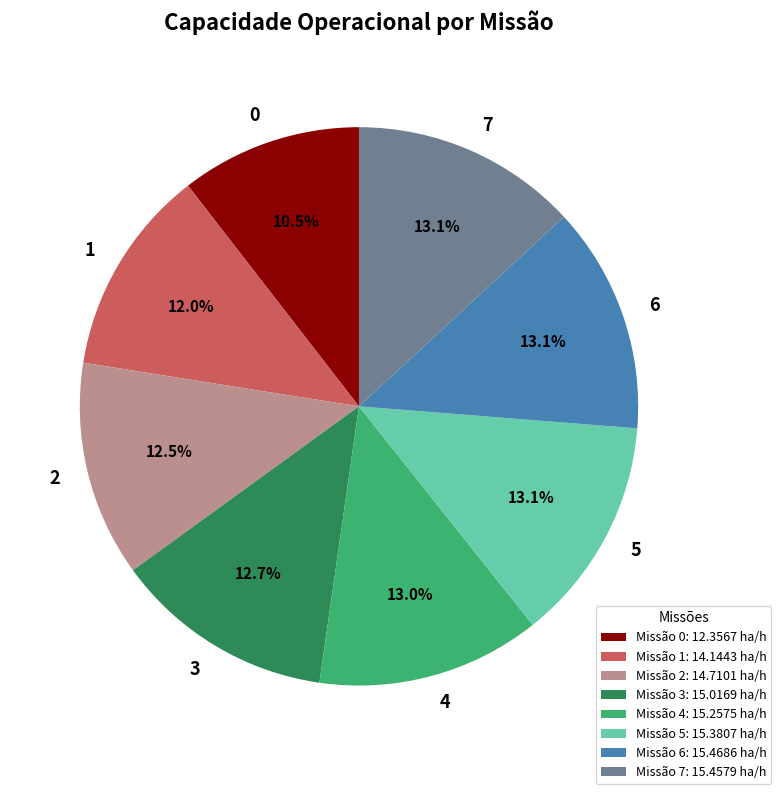

Is there a majority slice in this chart?

No